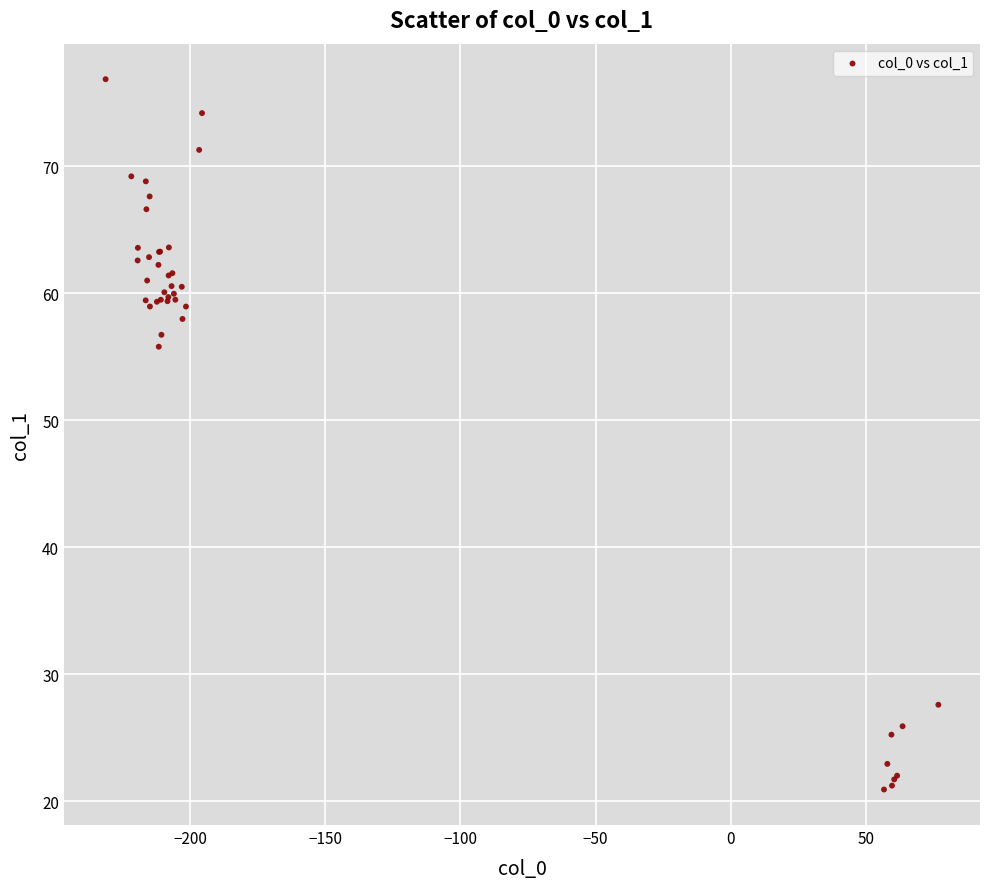

What Y value in the scatter plot is closest to 48?

55.8